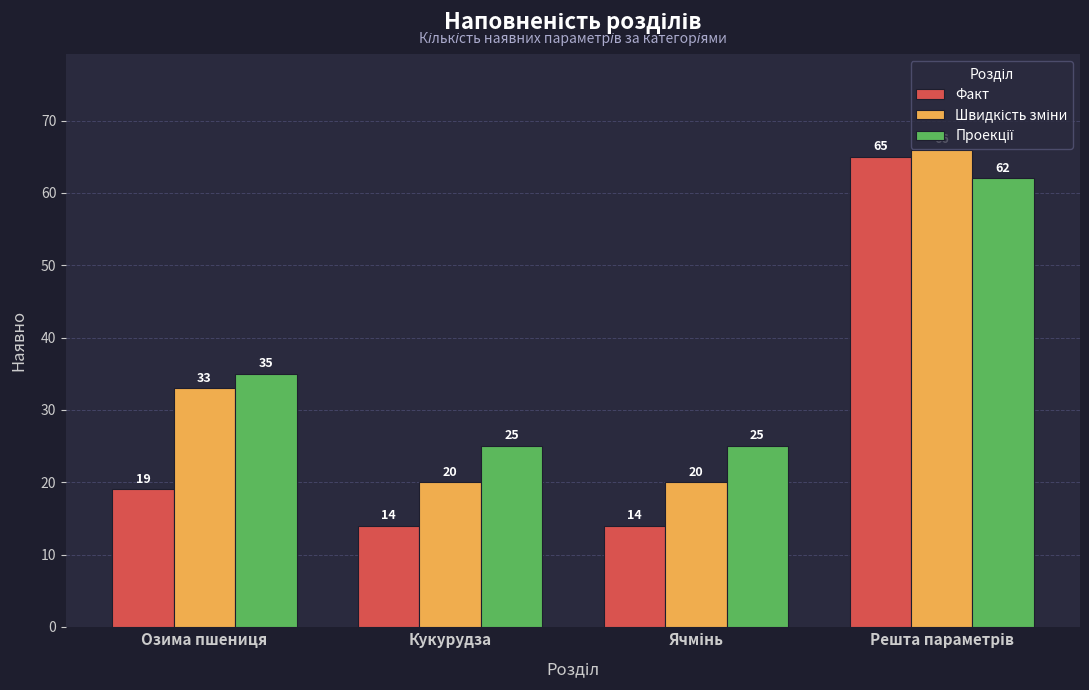

What is the total value across all series at Кукурудза?

59